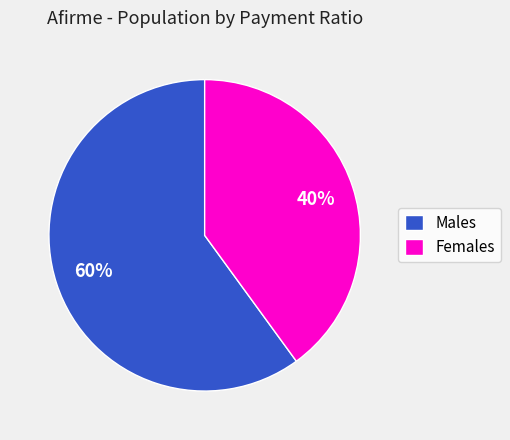

How many slices are in this pie chart?

2